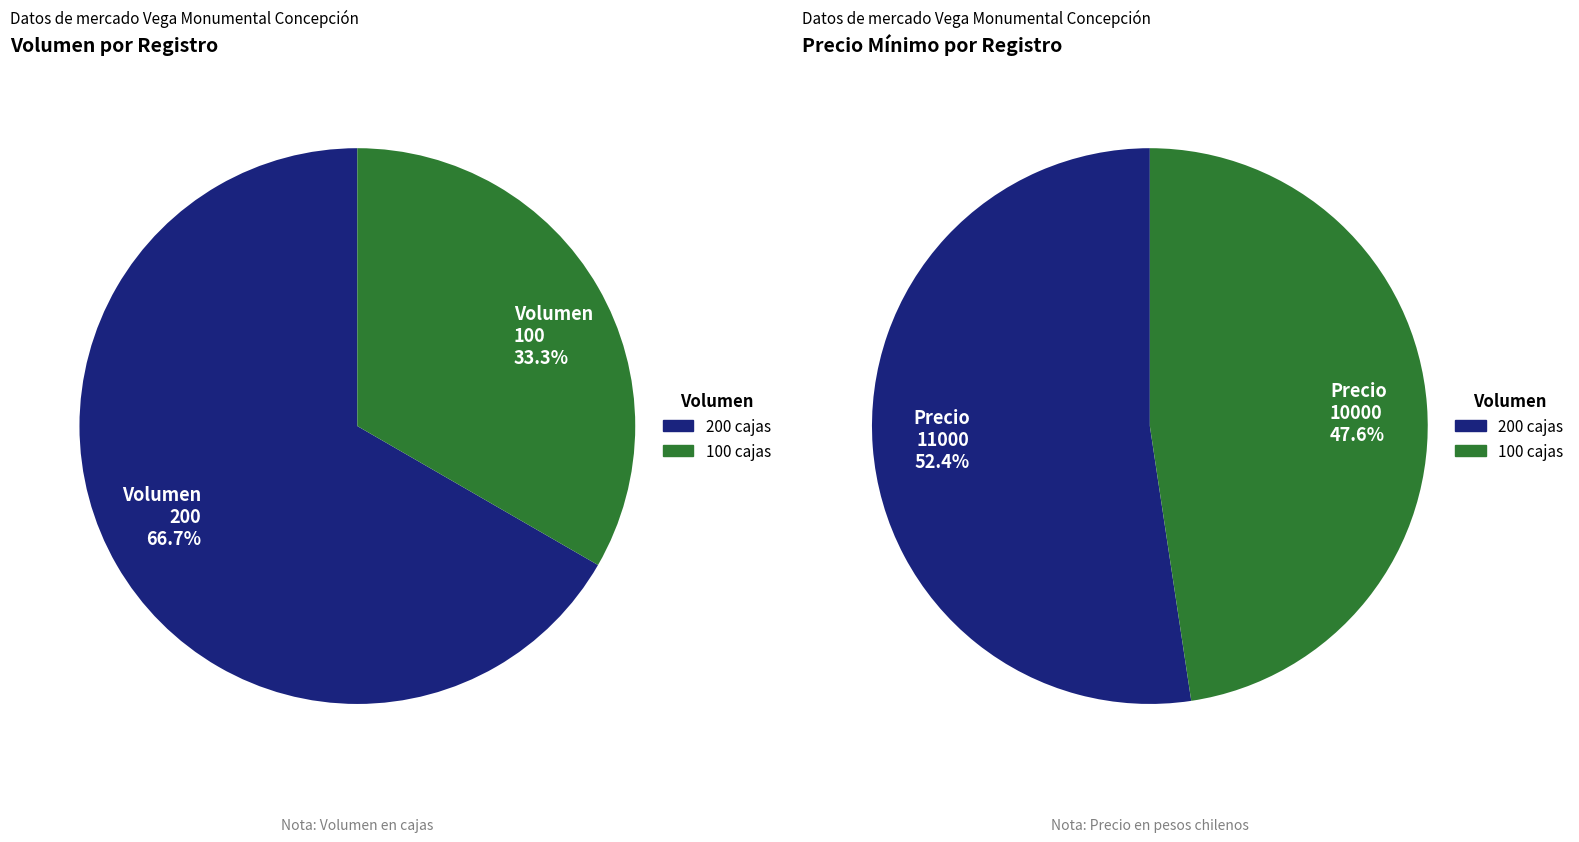

Between 100 and 200, which is larger?

200